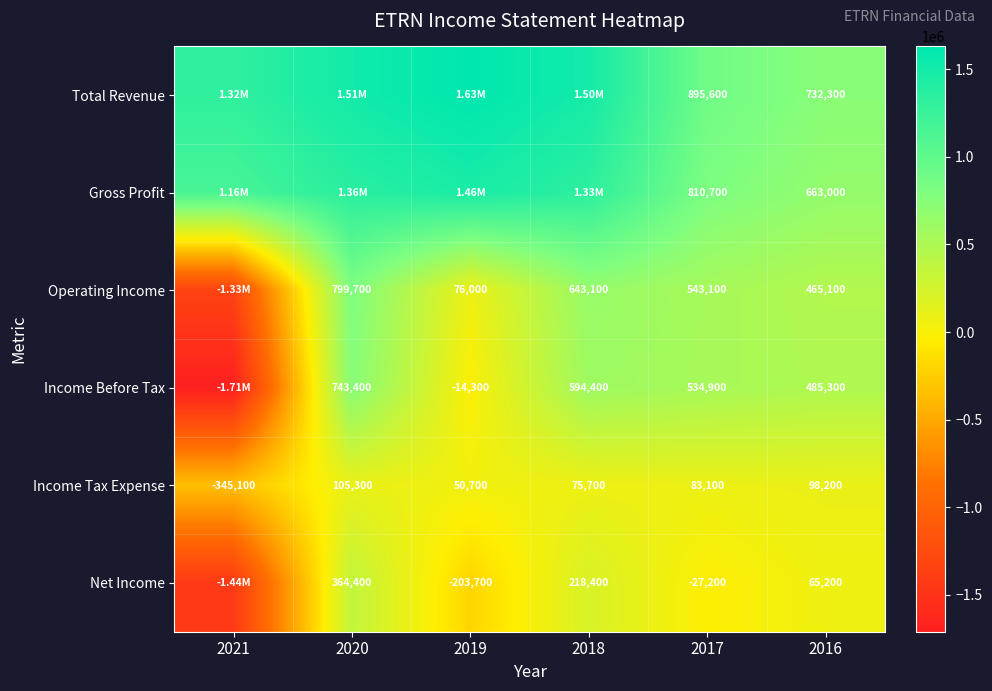

Is the value of Gross Profit at 2017 greater than the value of Income Before Tax at 2020?

Yes